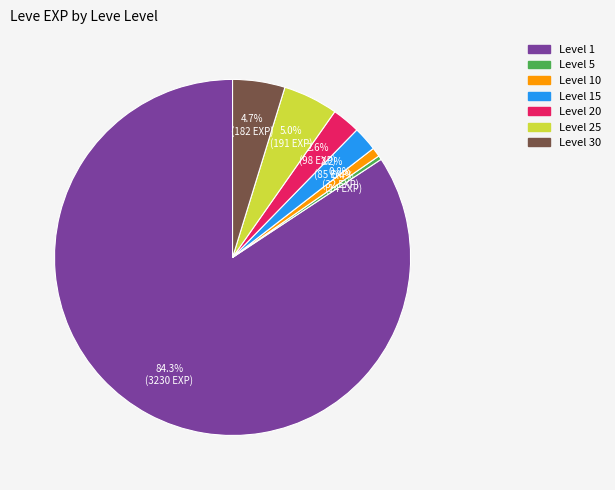

Combined, what portion of the pie is Level 30 and Level 25?

9.7%